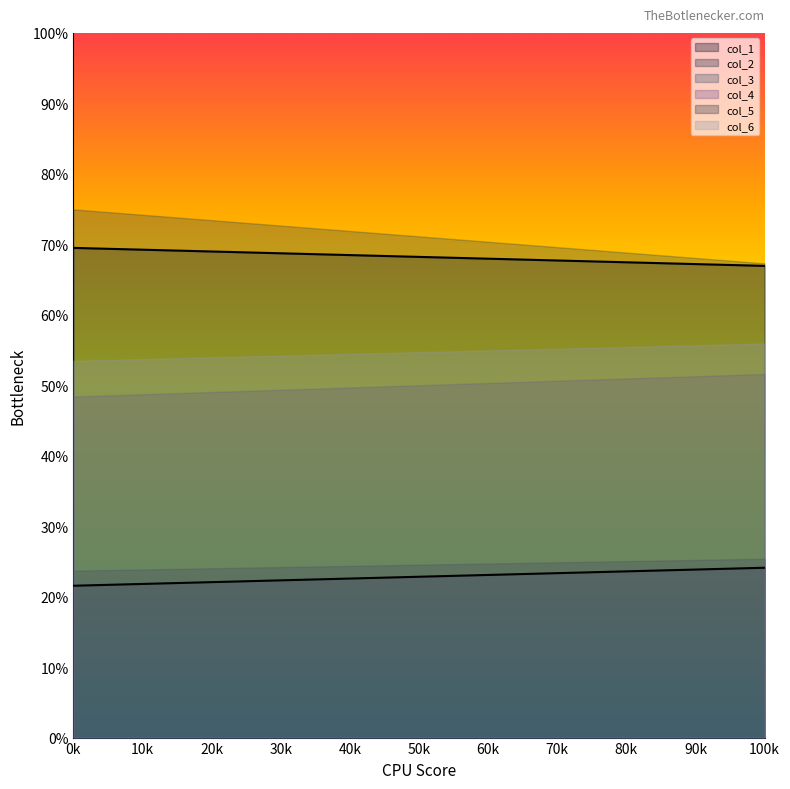

Which series has the largest range (max minus min)?

col_3